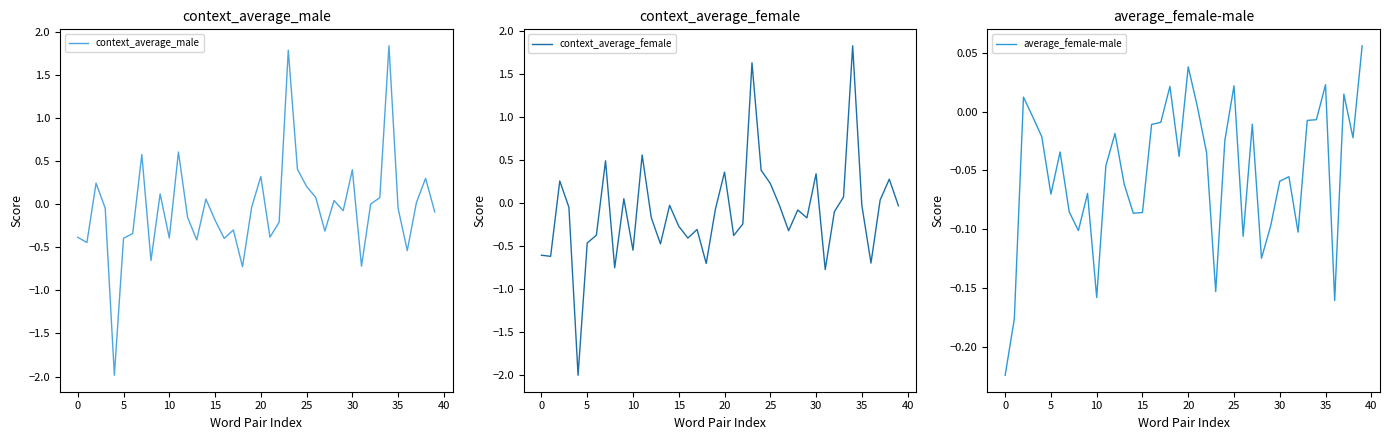

Is this an area chart (filled region under the line)?

No